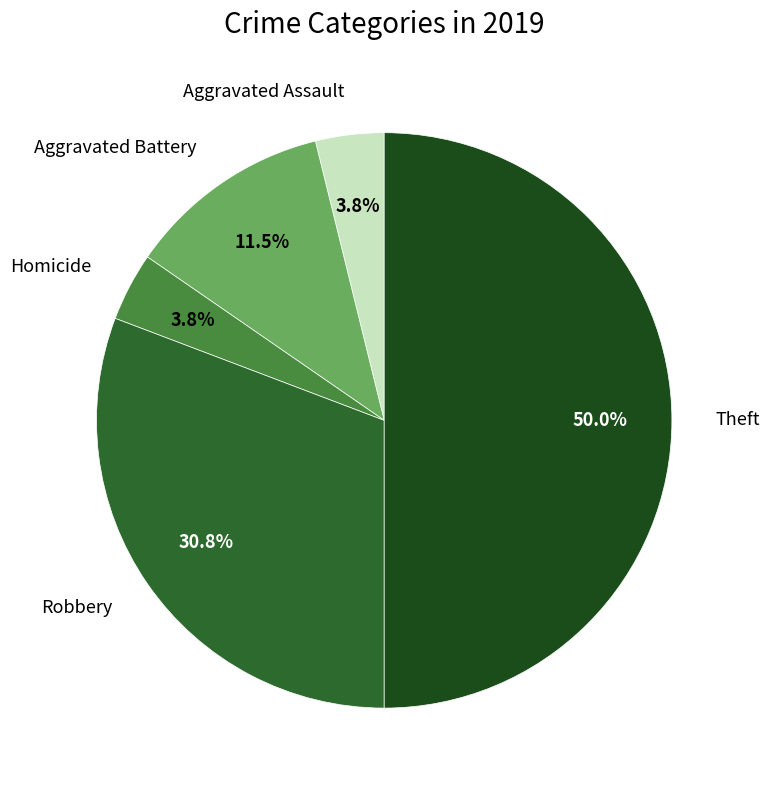

How many slices are in this pie chart?

5